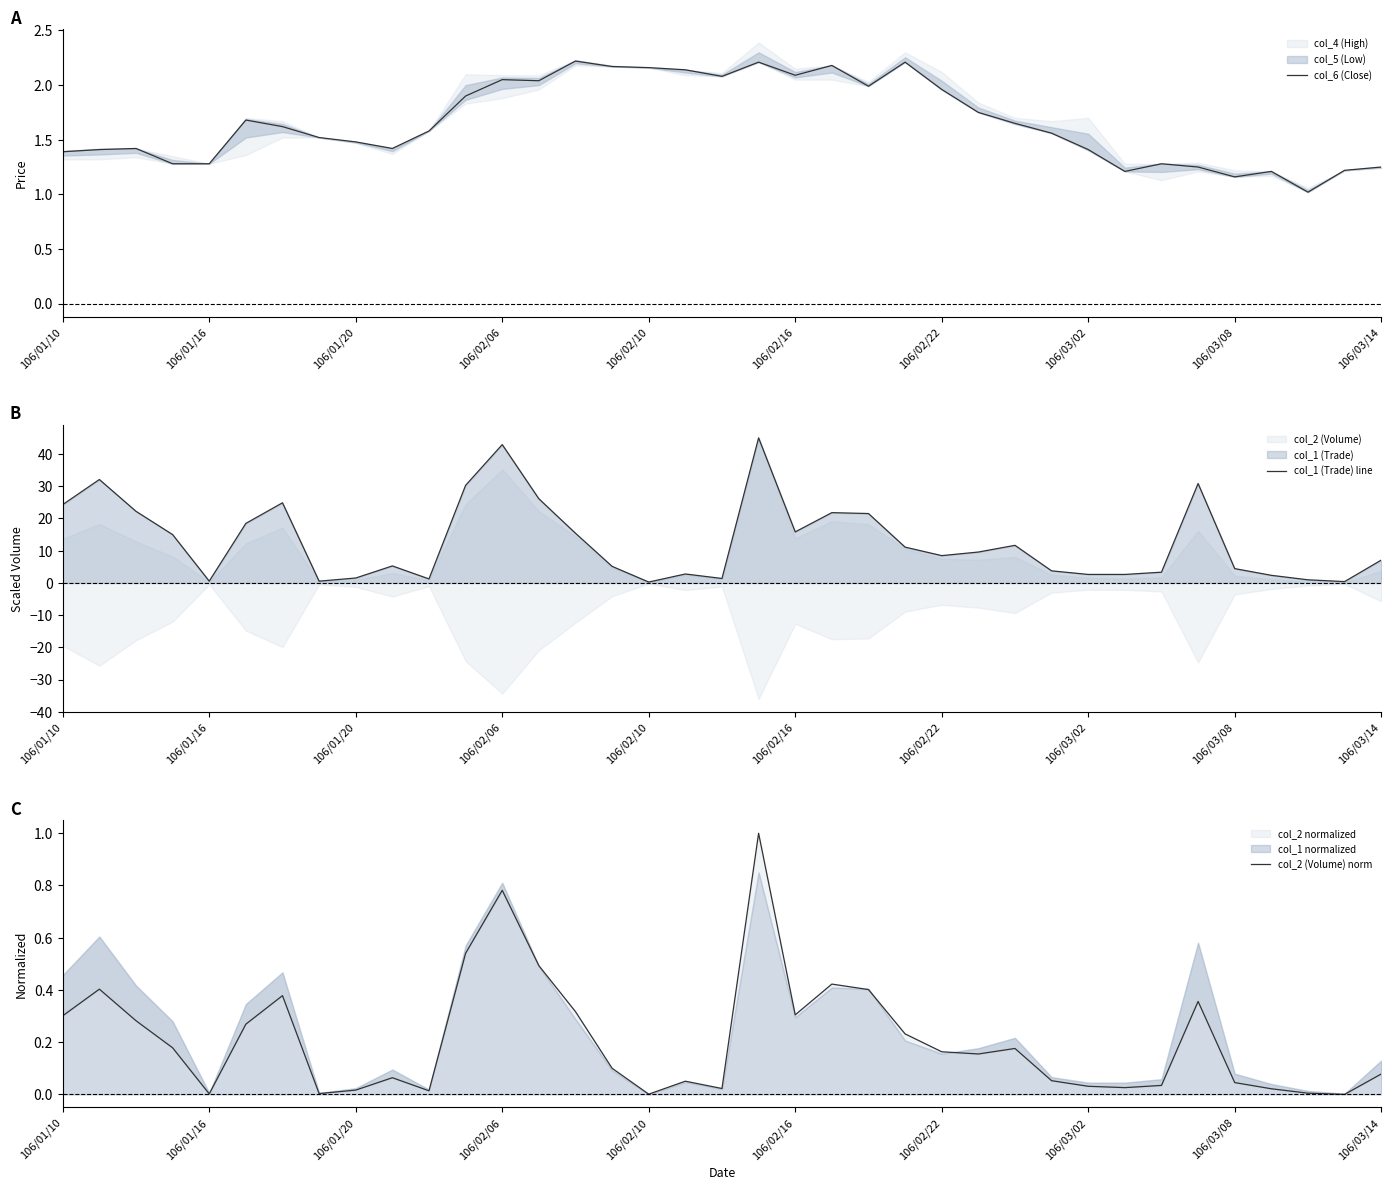

True or false: col_6 (Close) has a value of 2.8 at 106/02/16.

False